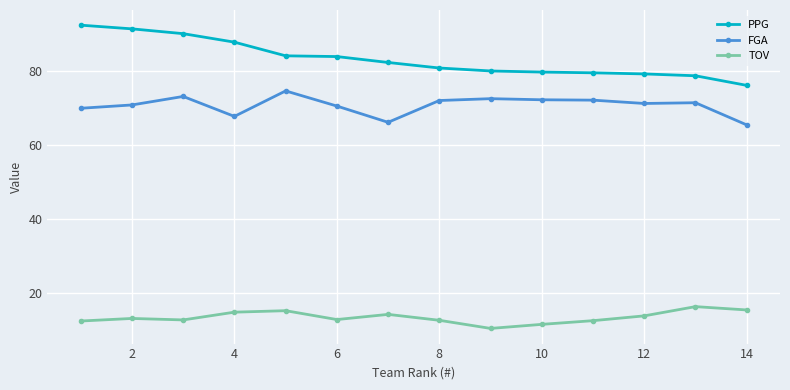

What is the value of the TOV point at the 11th from the left?

12.4